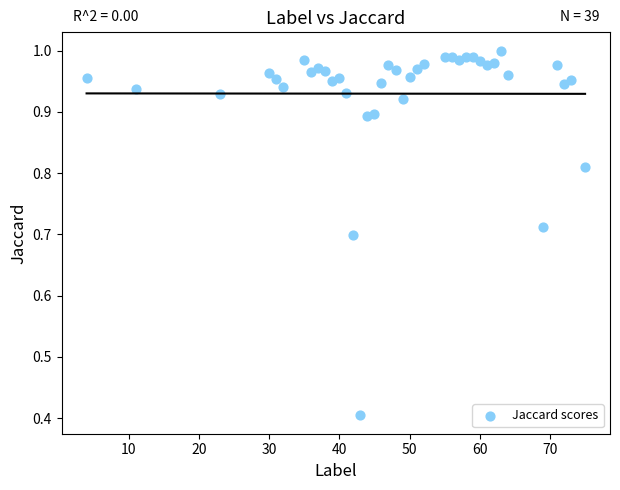

What is the range of Y values (max minus min)?

0.6